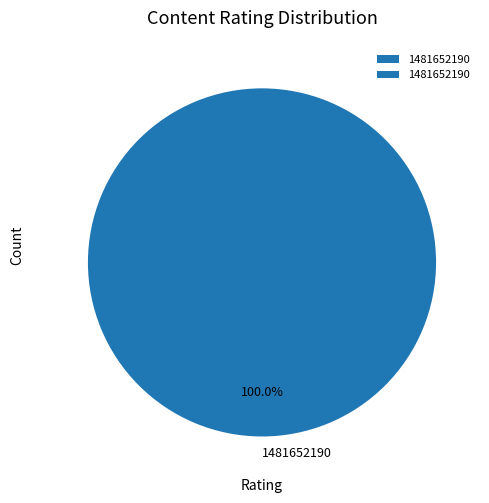

Which category accounts for the majority?

1481652190